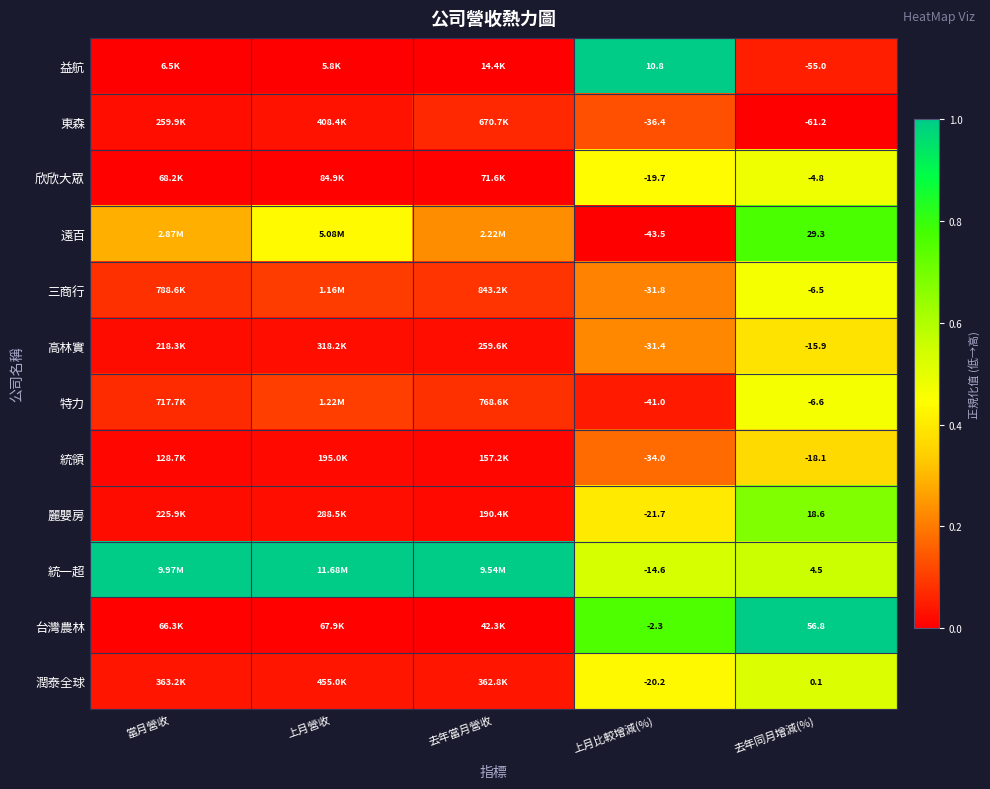

At 上月比較增減(%), list the series in order from smallest to largest.

遠百, 特力, 東森, 統領, 三商行, 高林實, 麗嬰房, 潤泰全球, 欣欣大眾, 統一超, 台灣農林, 益航